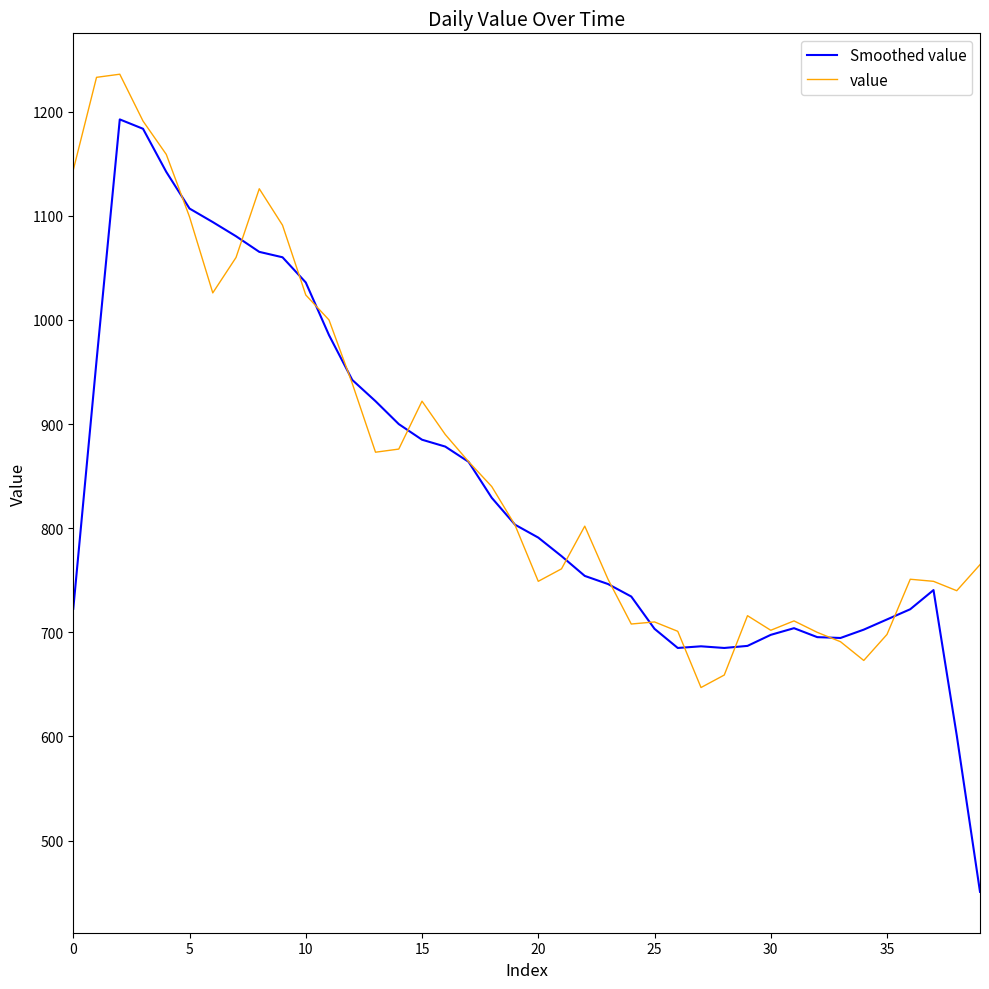

Rank the series by their maximum value, from lowest to highest.

Smoothed value, value